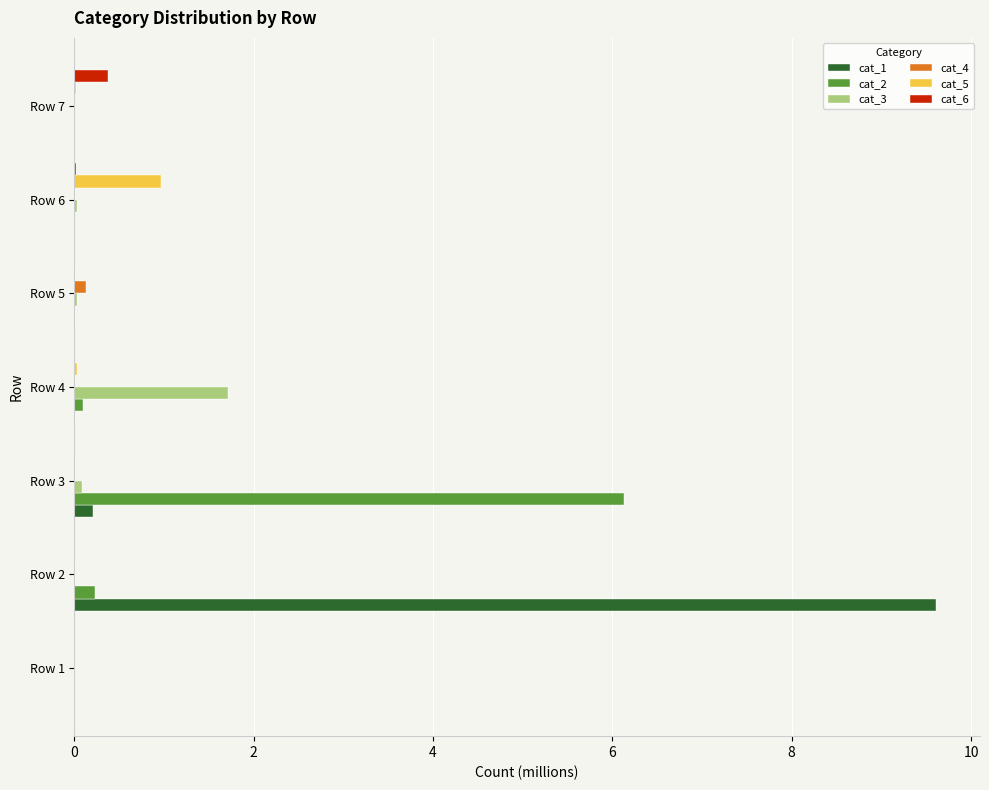

At which category is the sum across all series the highest?

Row 2